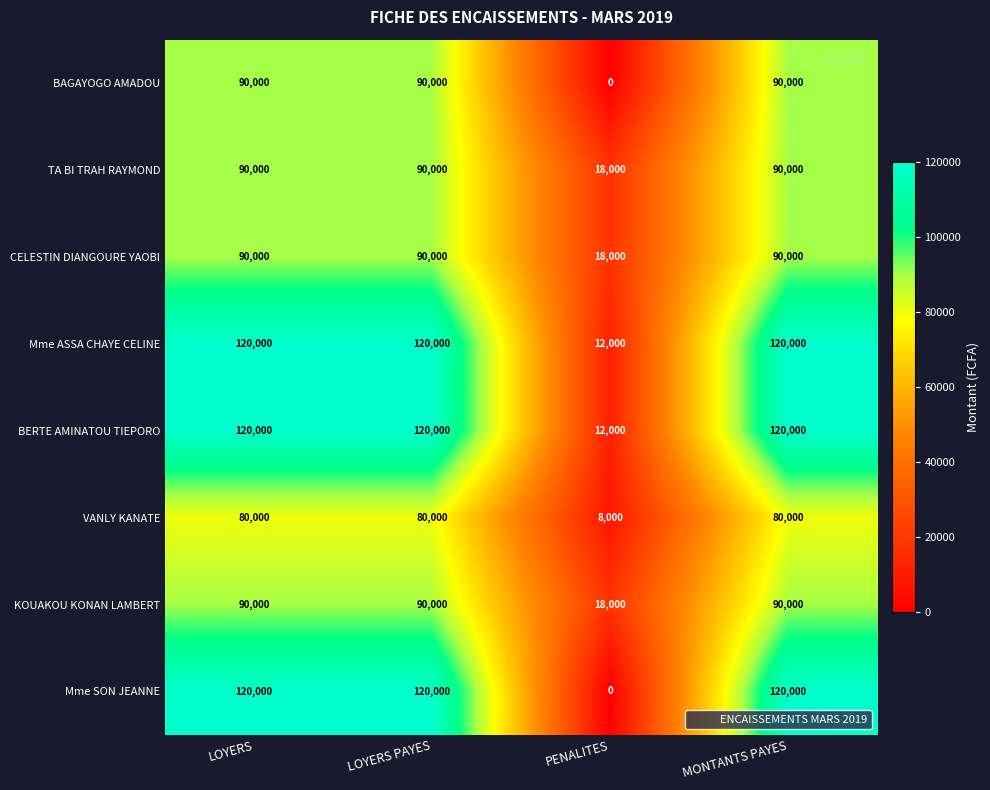

What is the total value across all series at MONTANTS PAYES?

800000